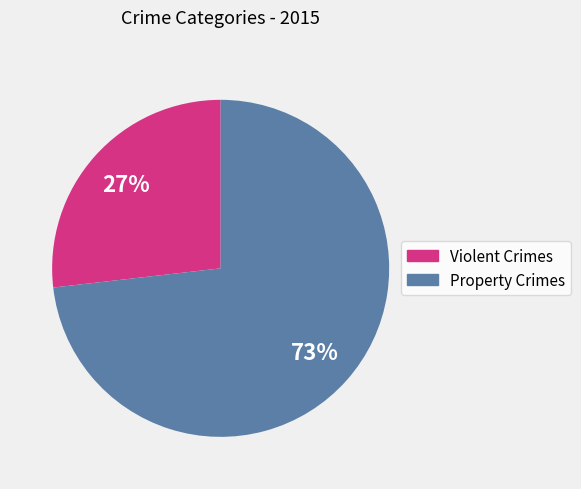

To the nearest percent, what is the difference between the largest and smallest slice percentages?

46%